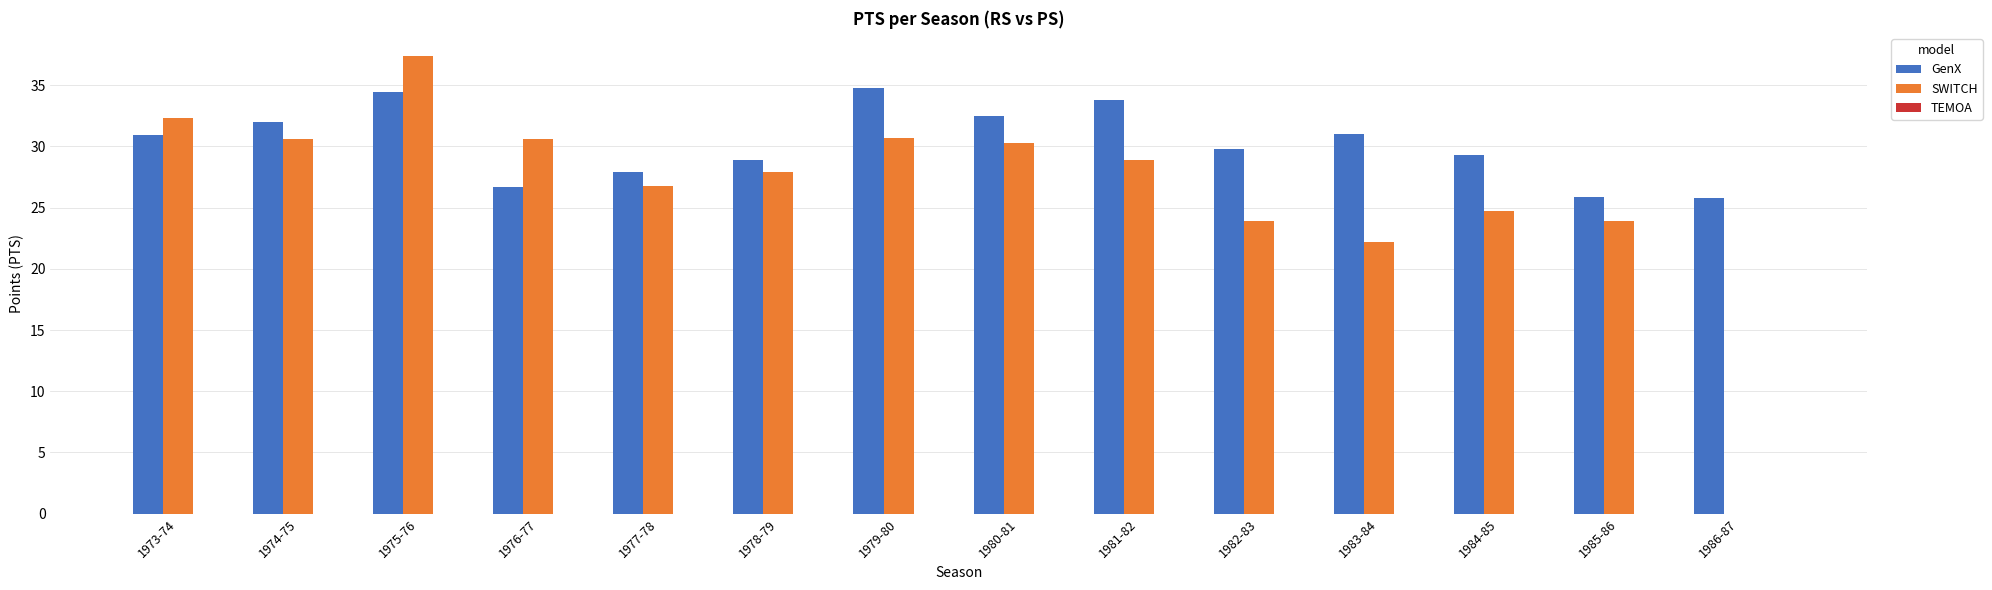

Where does the GenX series first go above 30?

1973-74